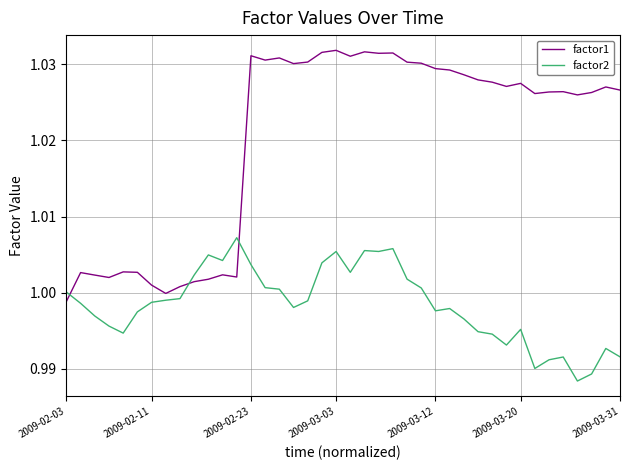

Which series has the largest range (max minus min)?

factor1